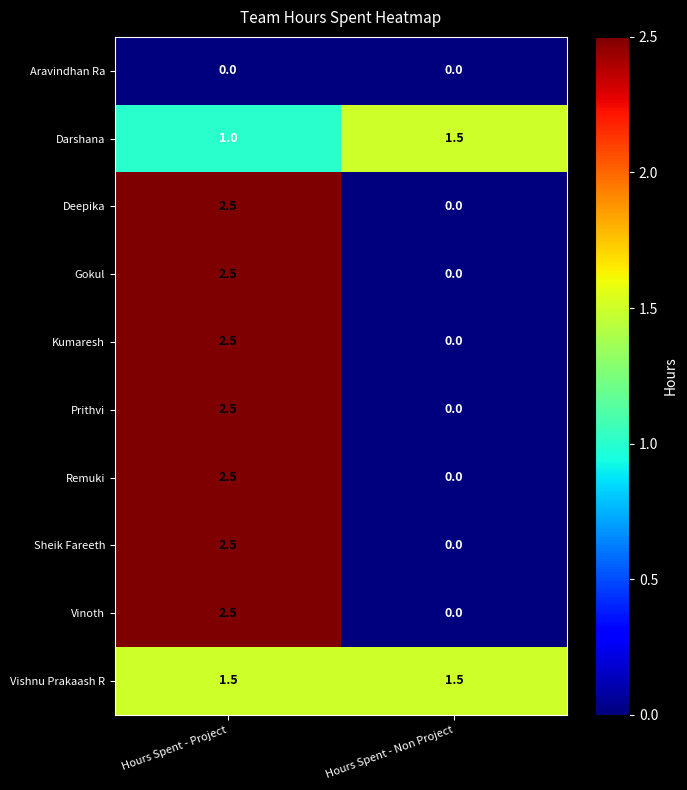

What is the total value across all series at Hours Spent - Non Project?

3.0